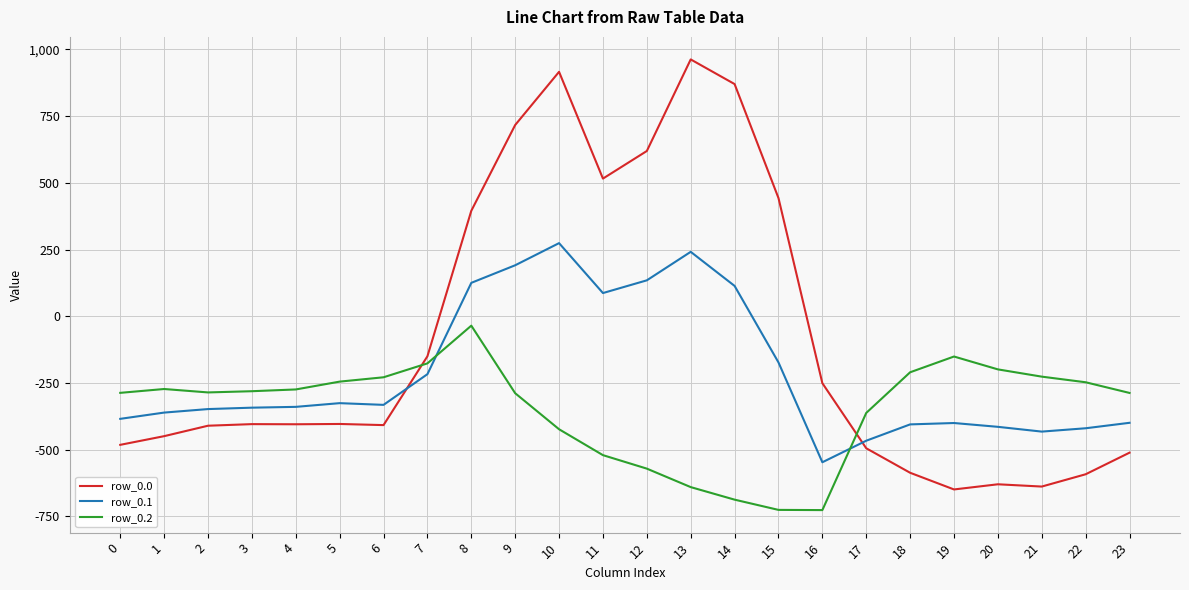

What is the sum of the row_0.1 values at 19 and 3?

-742.9